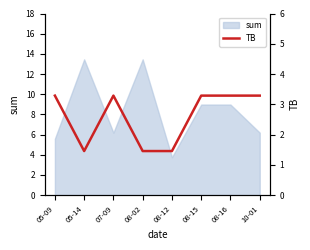

Reading left to right, extract all data points from this chart.

05-09=3.3	05-14=1.5	07-09=3.3	08-02=1.5	08-12=1.5	08-15=3.3	08-16=3.3	10-01=3.3